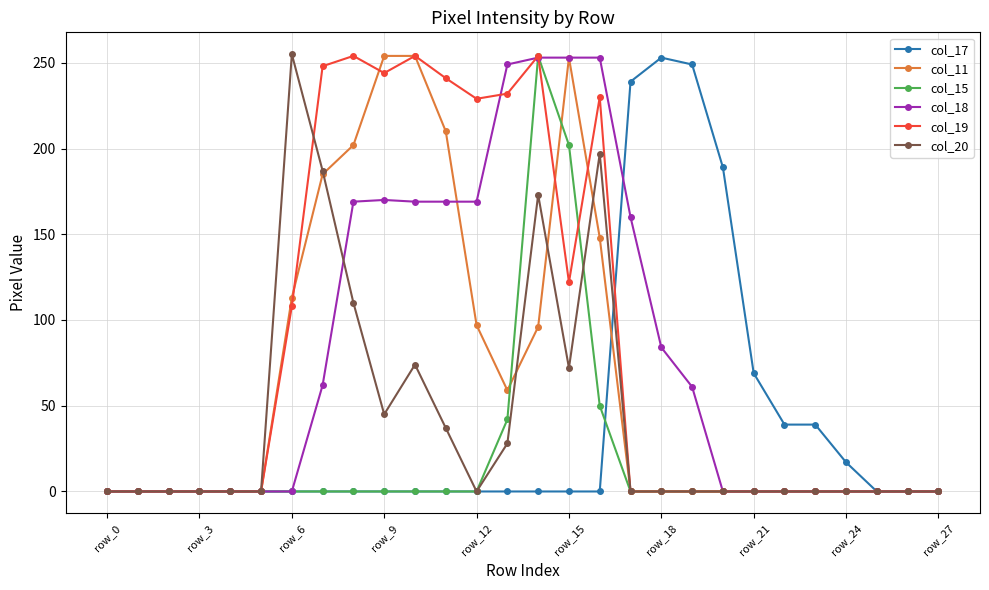

How many lines are shown in the chart?

6